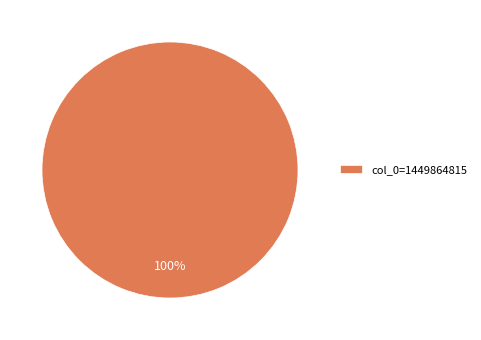

The col_0=1449864815 slice represents 86% of the pie. True or false?

False